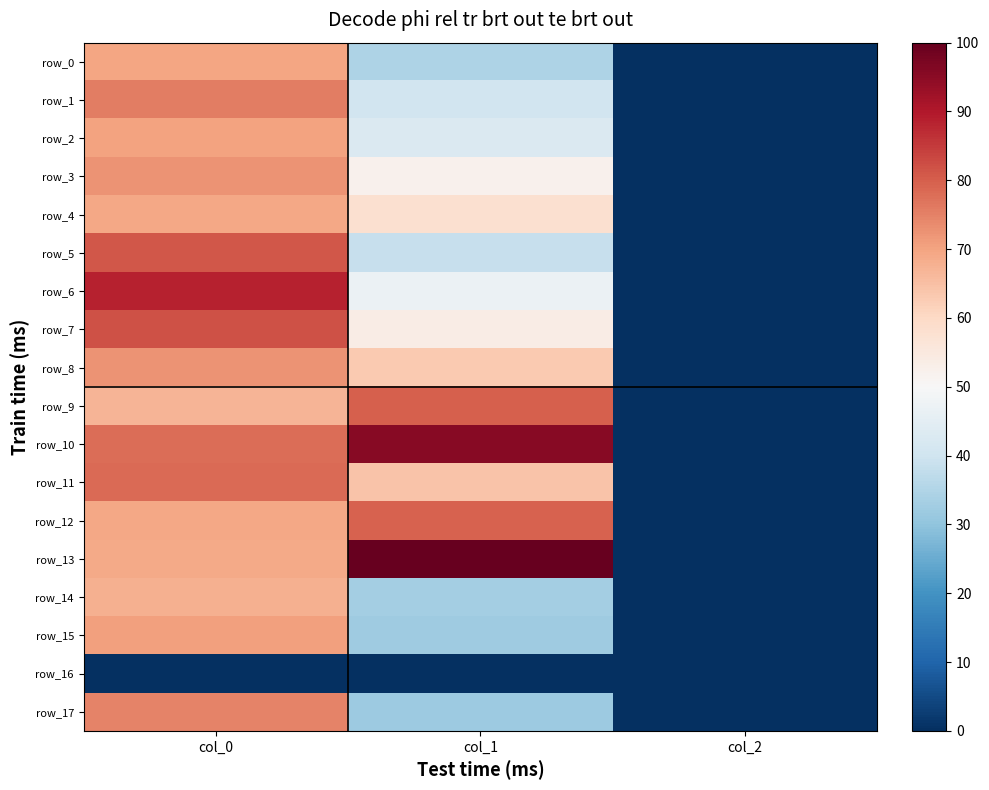

Rank the series at col_1 from highest to lowest value.

row_13, row_10, row_9, row_12, row_11, row_8, row_4, row_7, row_3, row_6, row_2, row_1, row_5, row_0, row_14, row_15, row_17, row_16